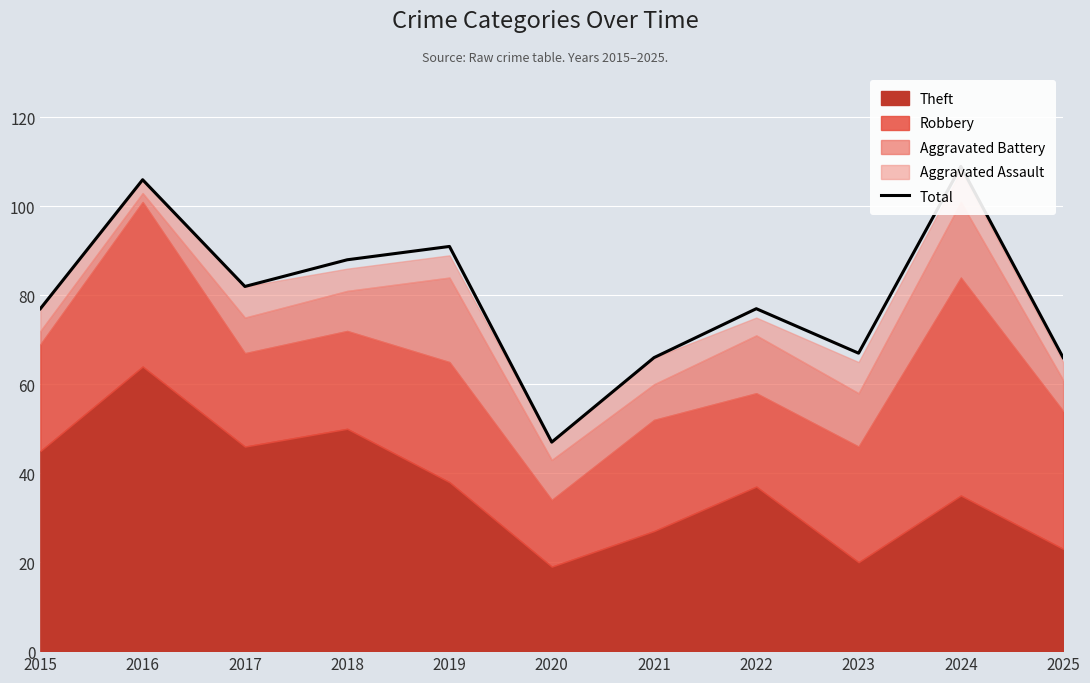

Reading right to left, extract all data points from this chart.

66	109	67	77	66	47	91	88	82	106	77